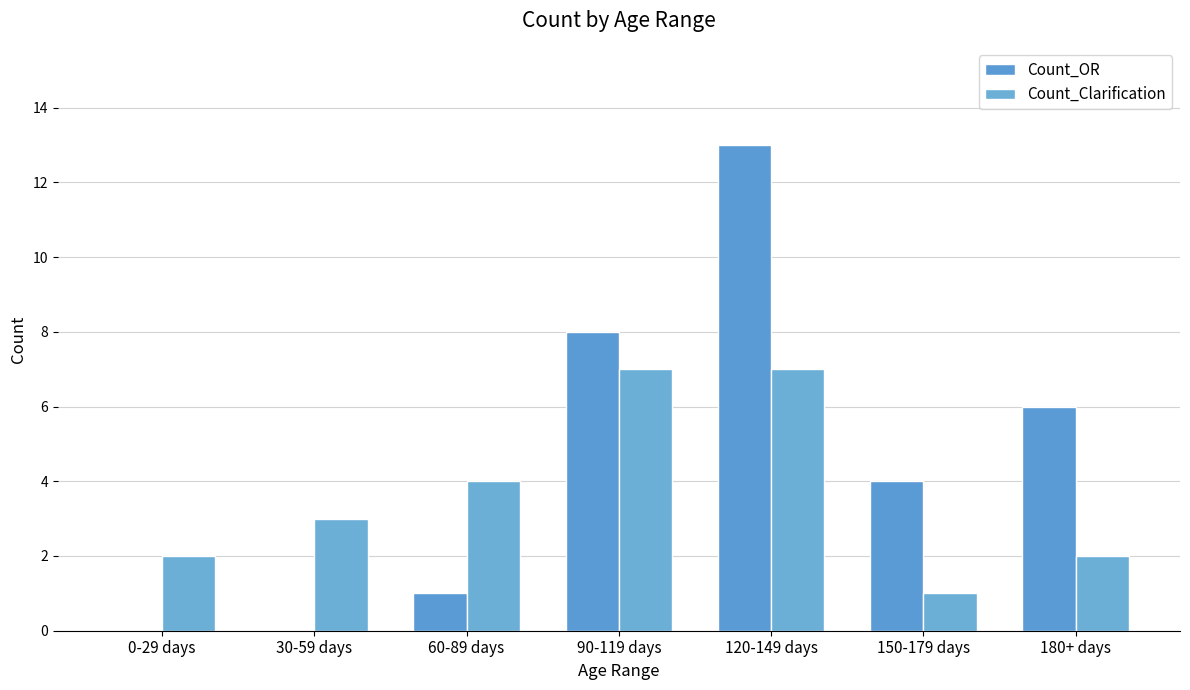

Reading left to right, what are all the values shown in this chart?

Count_OR: 0	0	1	8	13	4	6
Count_Clarification: 2	3	4	7	7	1	2